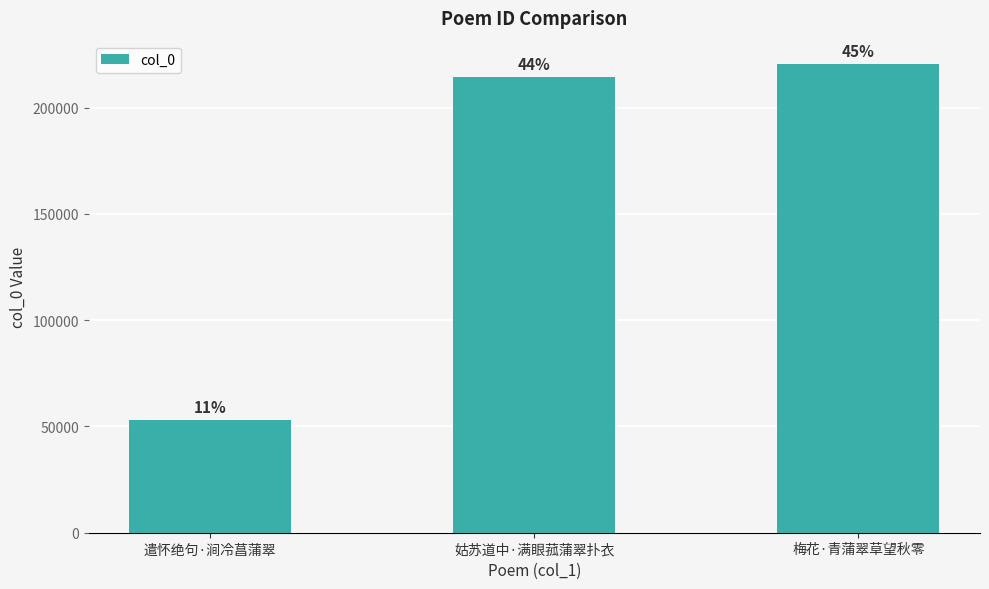

True or false: the data shows 214462 at 姑苏道中·满眼菰蒲翠扑衣.

True